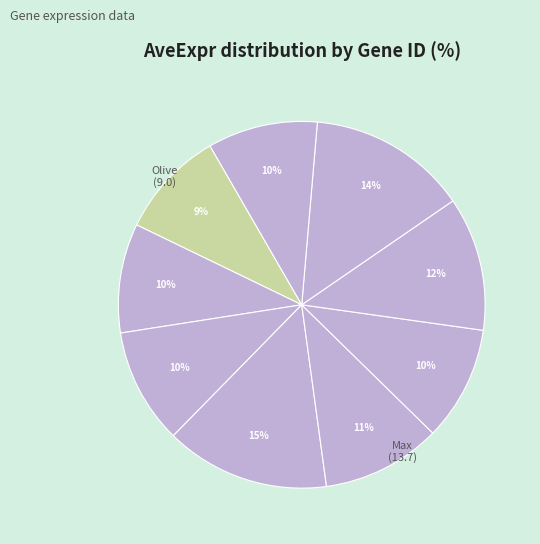

Which category has the smallest portion of the pie?

ENSMUSG00000003949